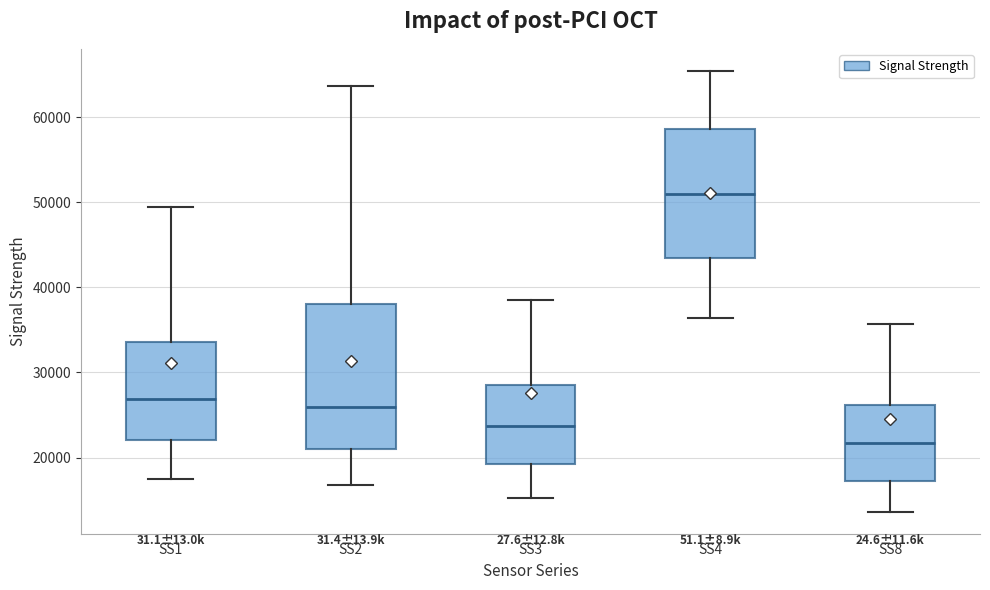

Where is the upper edge of the box for SS2 on the y-axis? The values are not printed on the chart, so give them approximately, as read against the axis.

38000